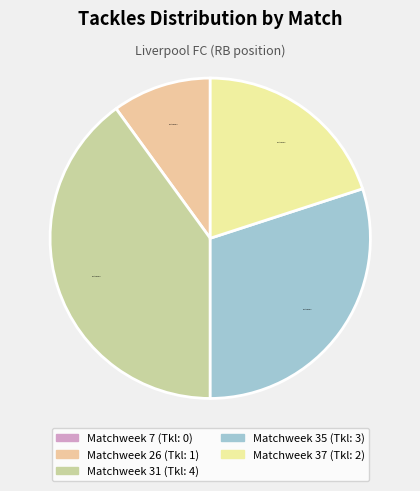

Is there a majority slice in this chart?

No